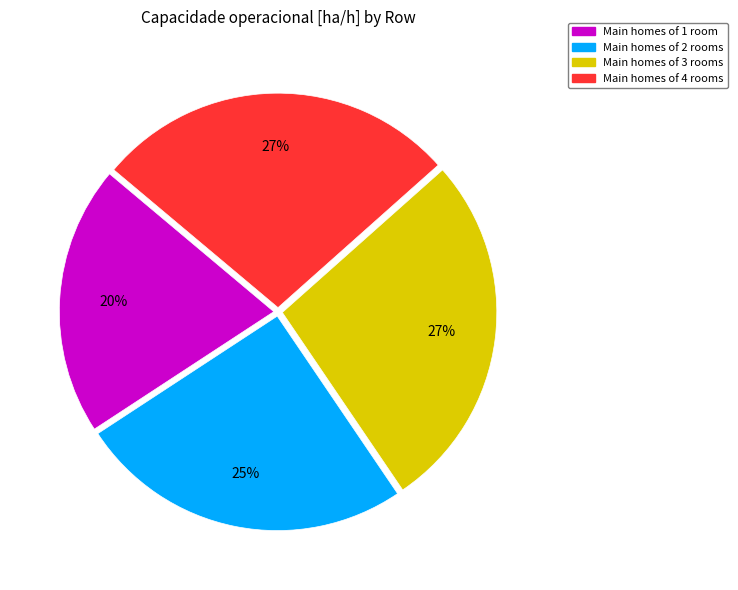

How many segments does this pie chart have?

4